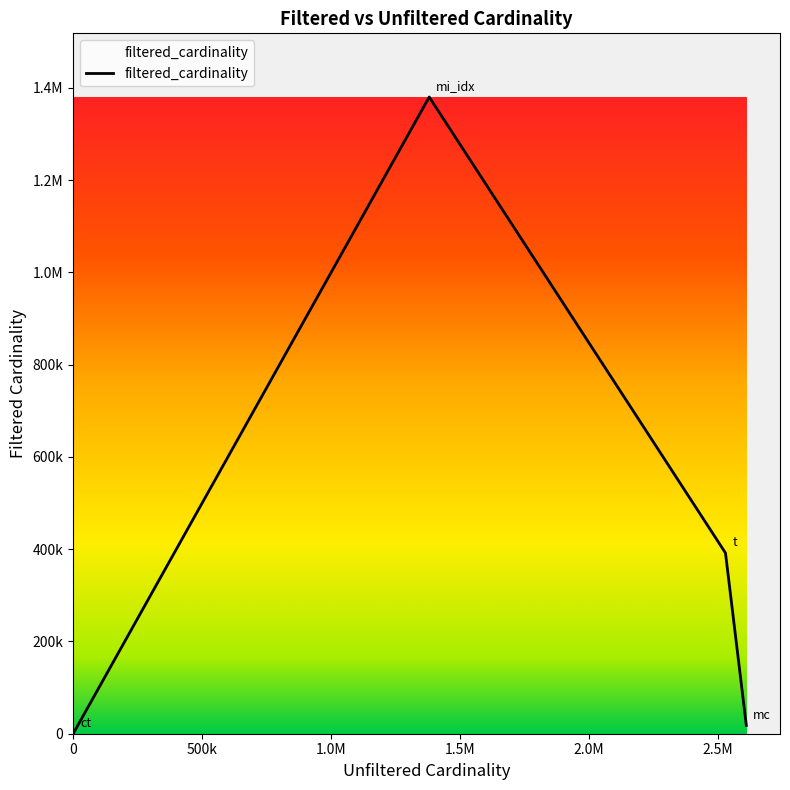

Is this an area chart (filled region under the line)?

Yes